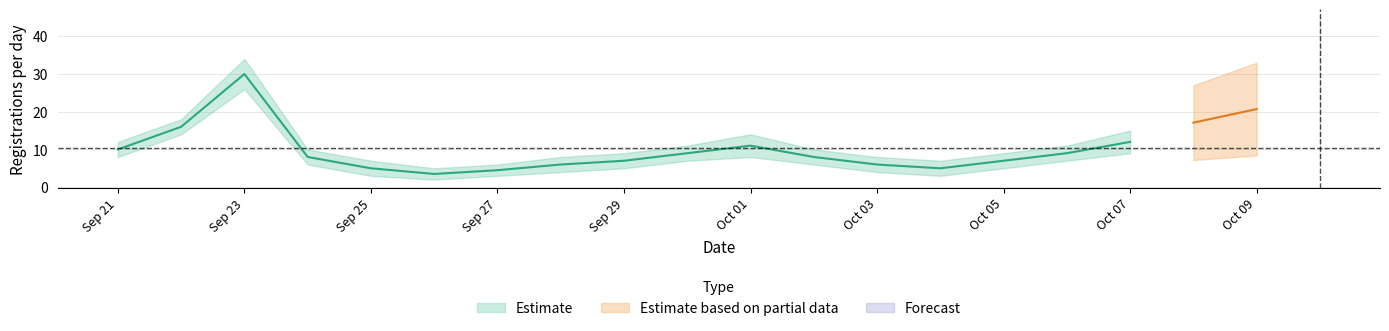

What is the maximum value shown in the chart?

34